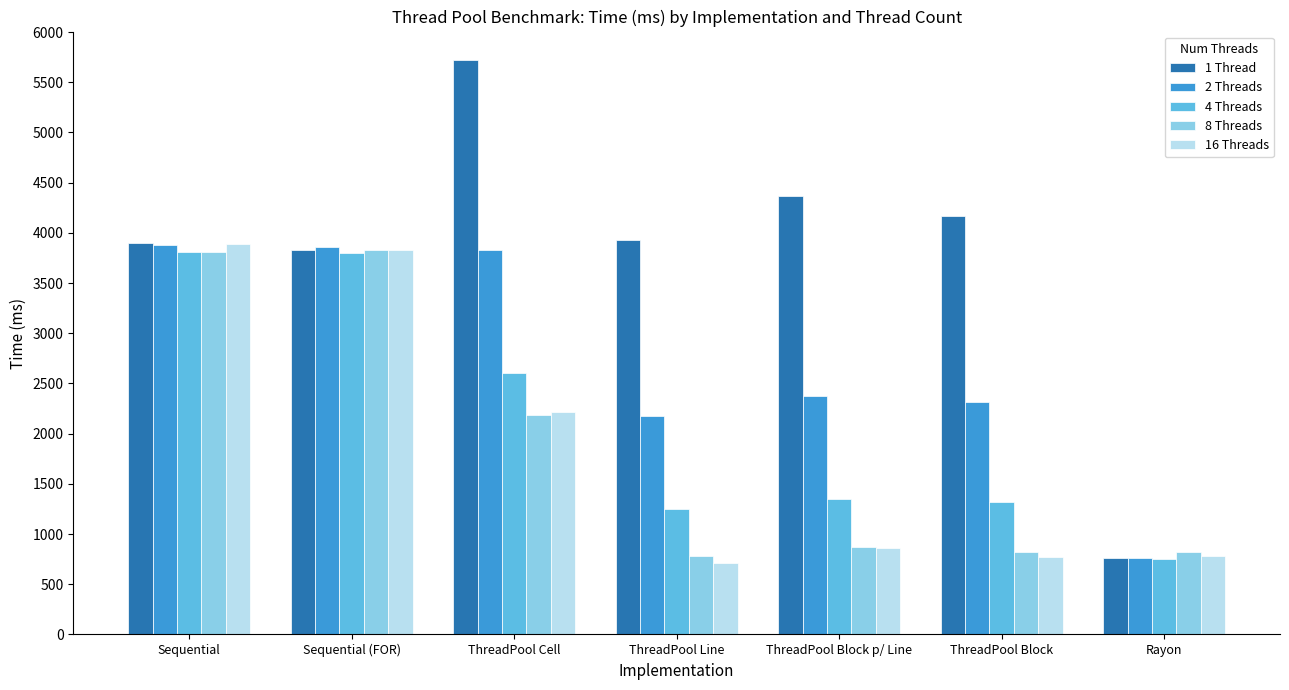

How many groups of bars are there?

7